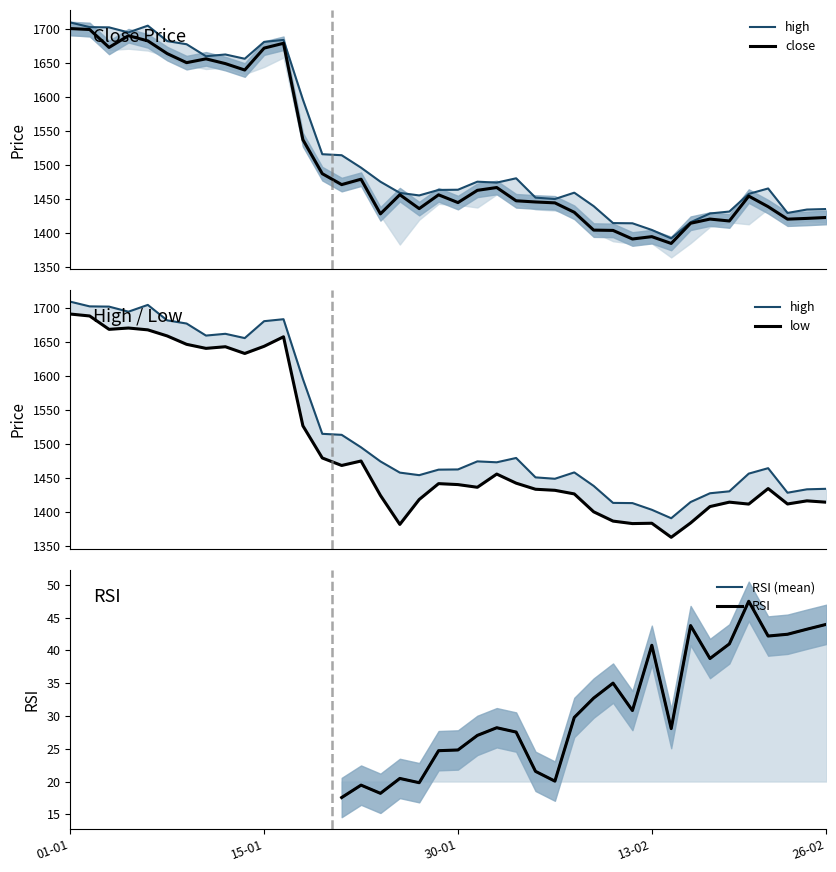

What is the difference between the high values at 5 and 13?

166.7